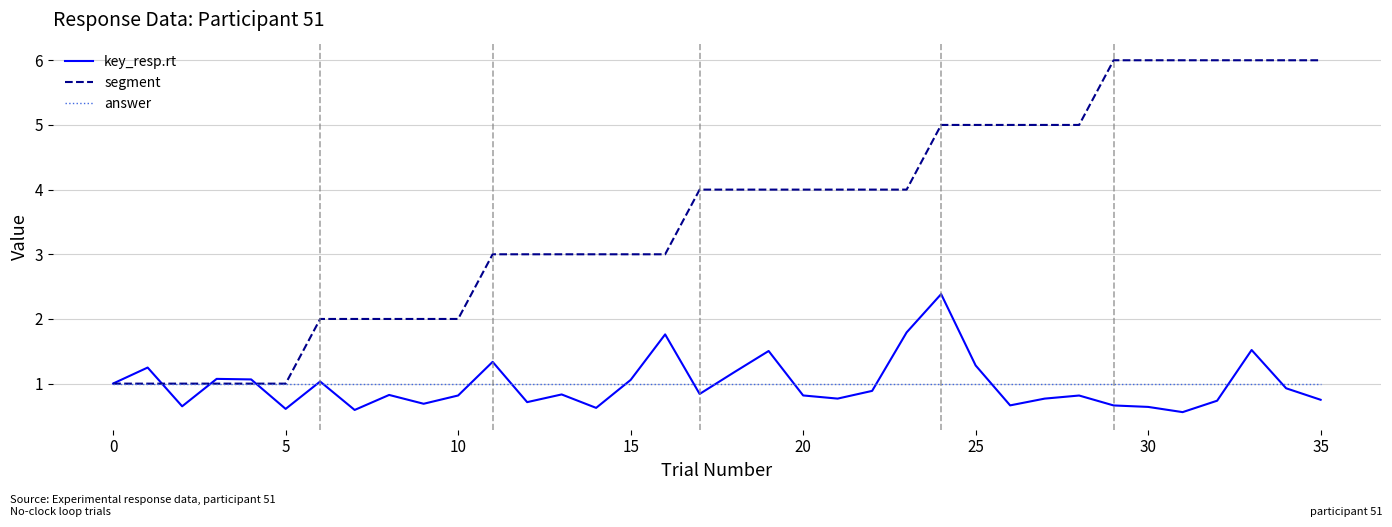

Which series has the widest spread of values?

segment